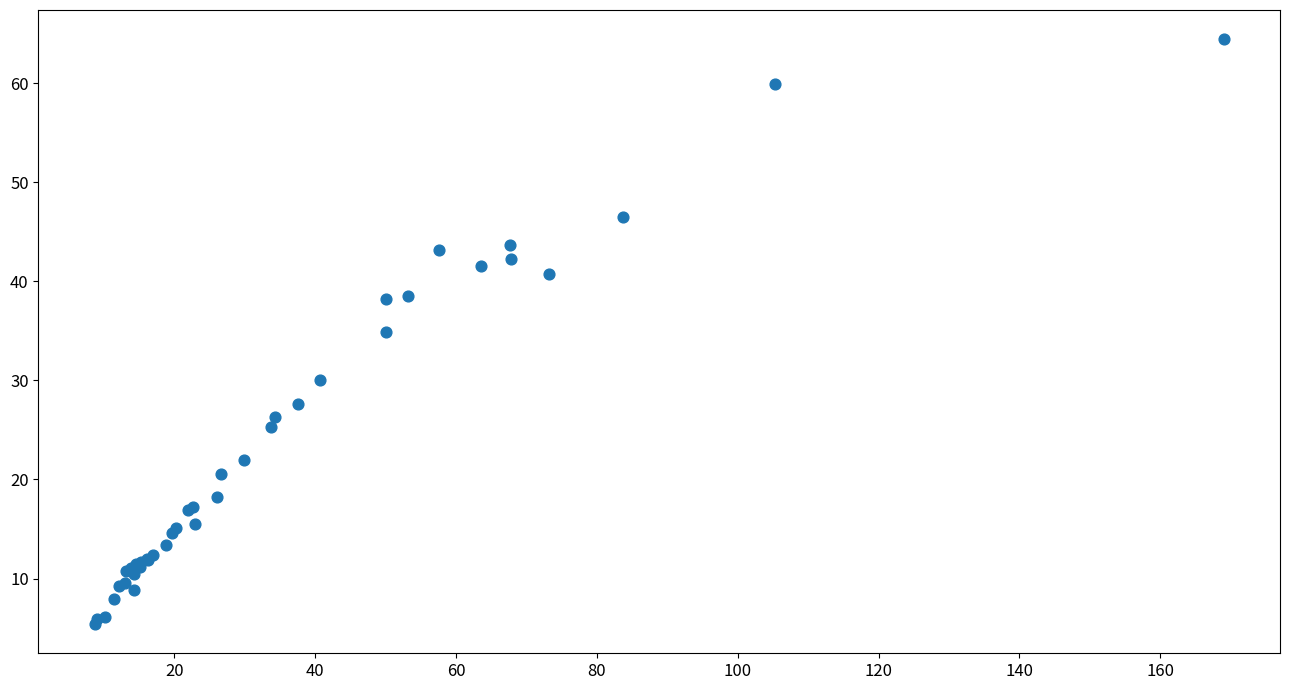

What Y value in the scatter plot is closest to 34?

34.8